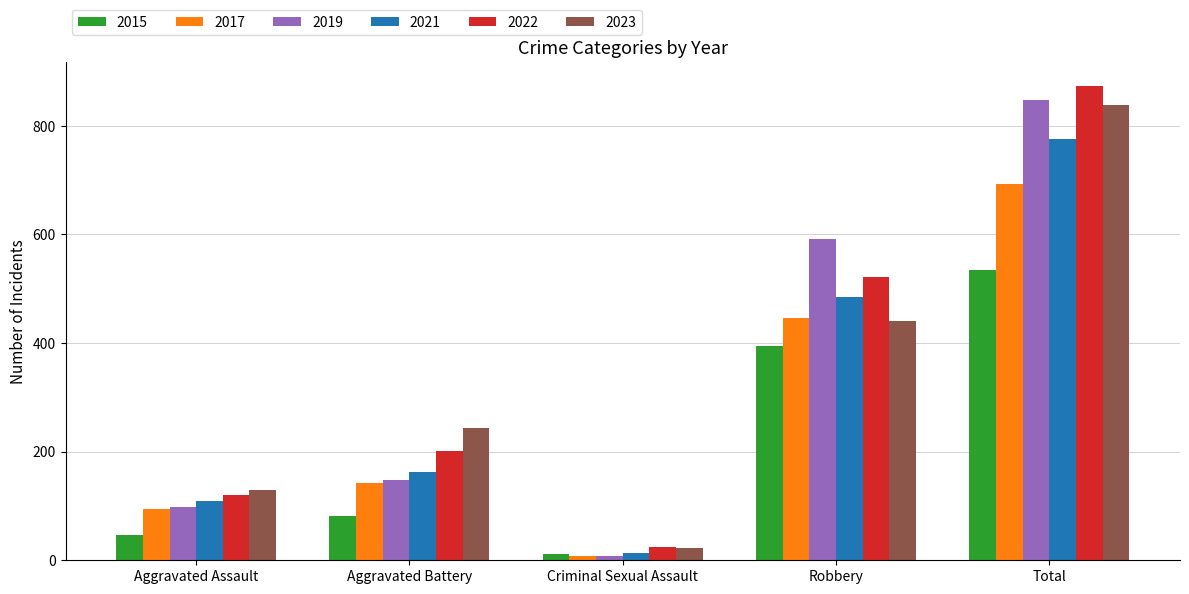

How many bars are there in each group?

6